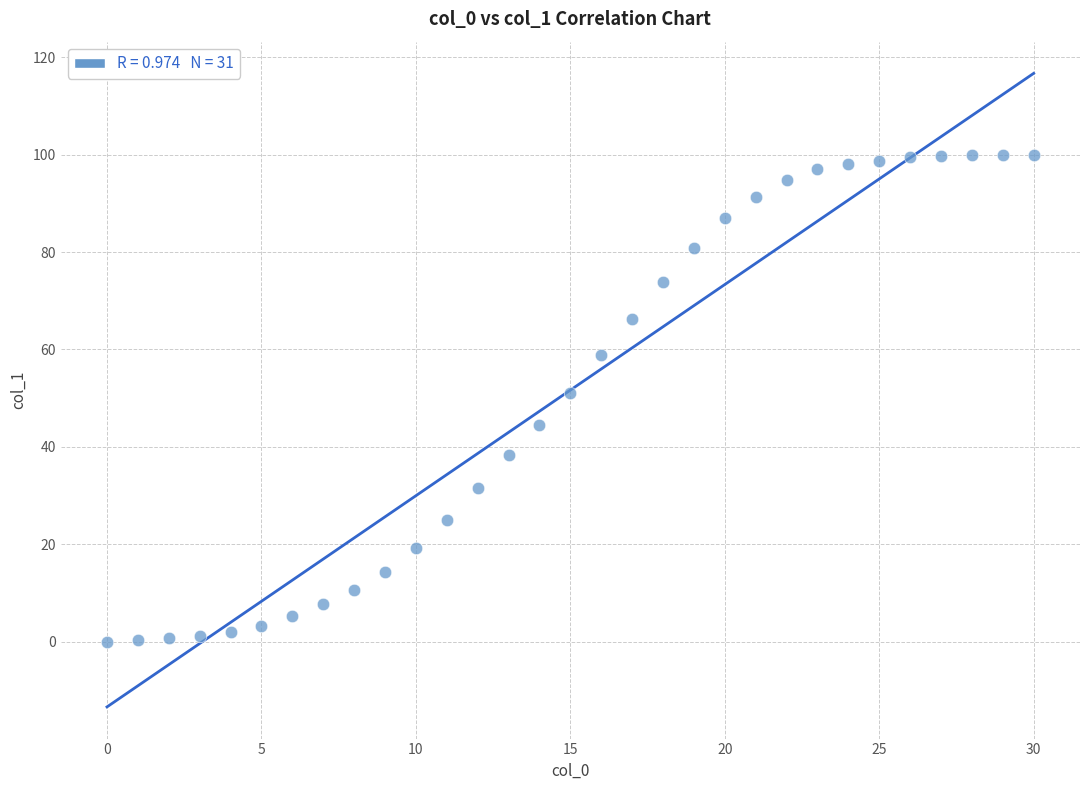

What is the range of Y values (max minus min)?

100.0